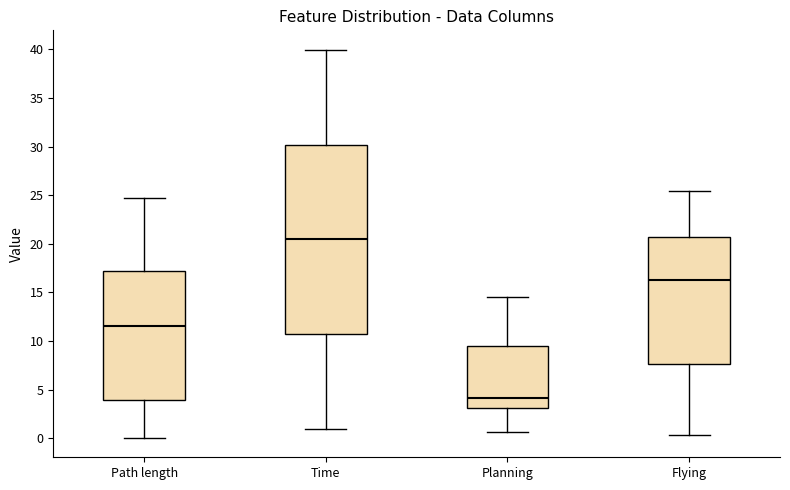

Where is the lower edge of the box for Flying on the y-axis? The values are not printed on the chart, so give them approximately, as read against the axis.

7.5